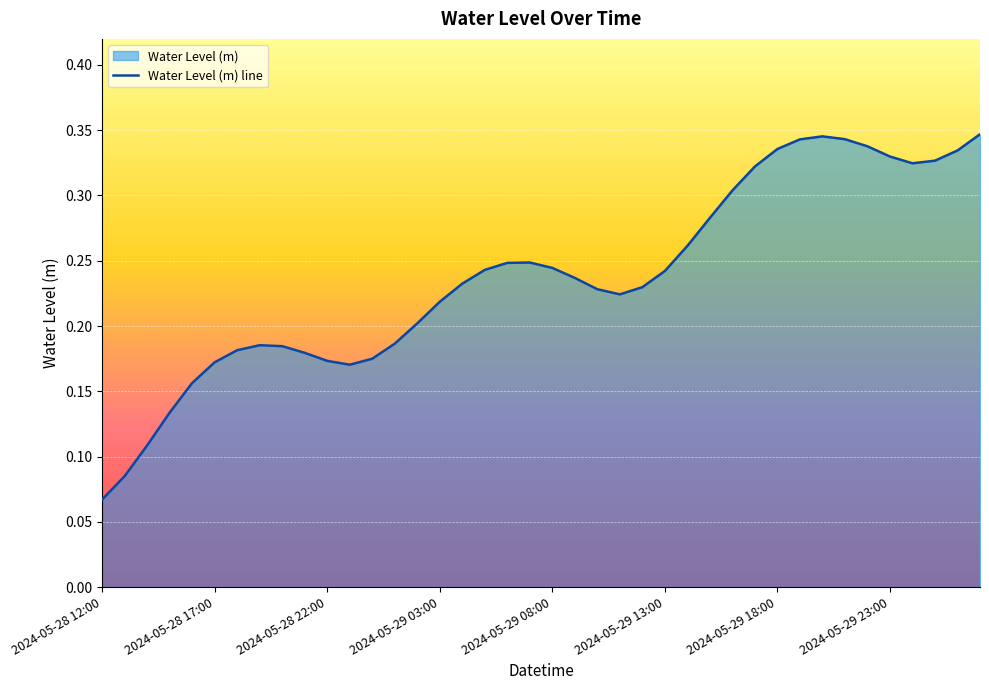

True or false: there are more than 0 points higher than both neighbors.

True